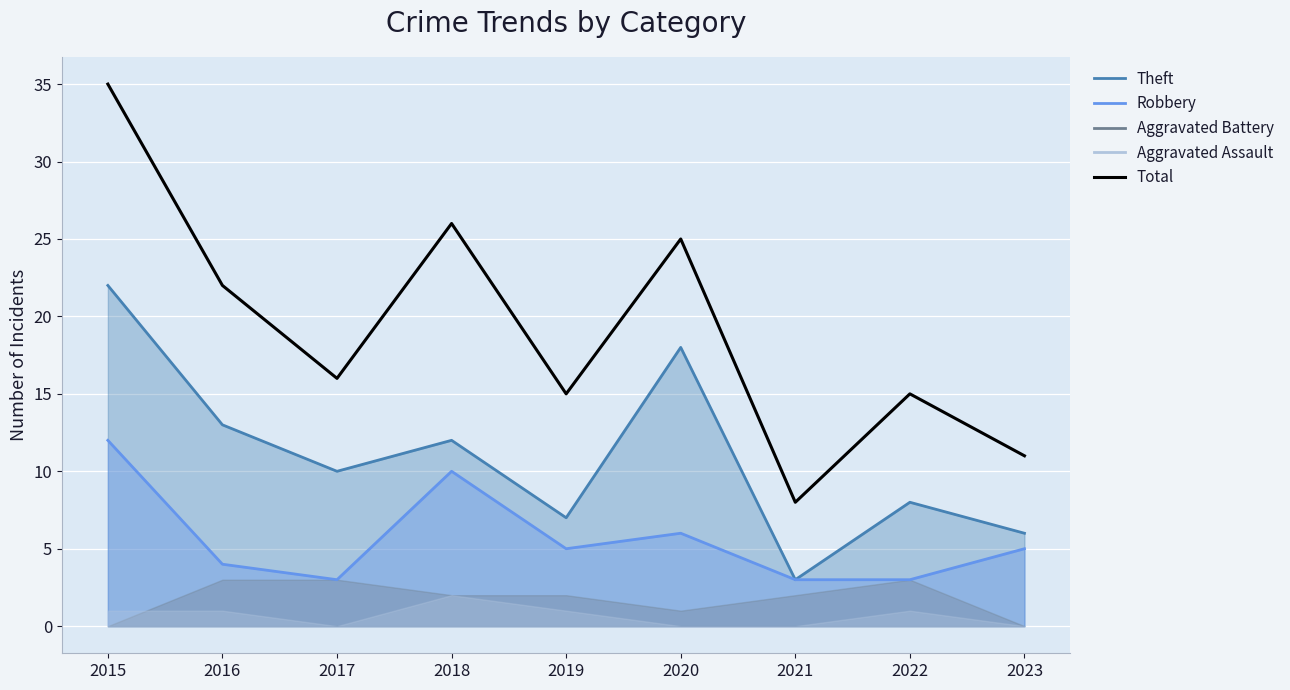

How many categories are shown in the chart?

9